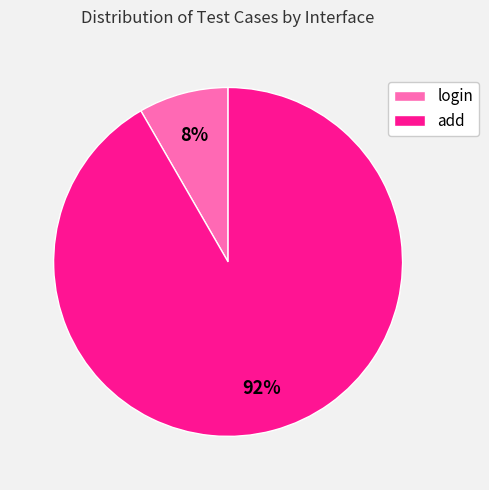

Which category has the biggest portion of the pie?

add